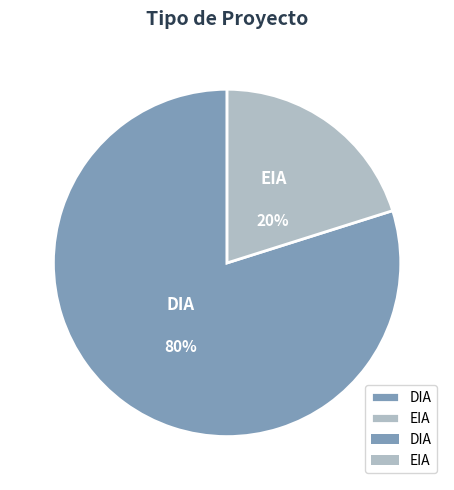

What is the smallest slice in the pie chart?

EIA